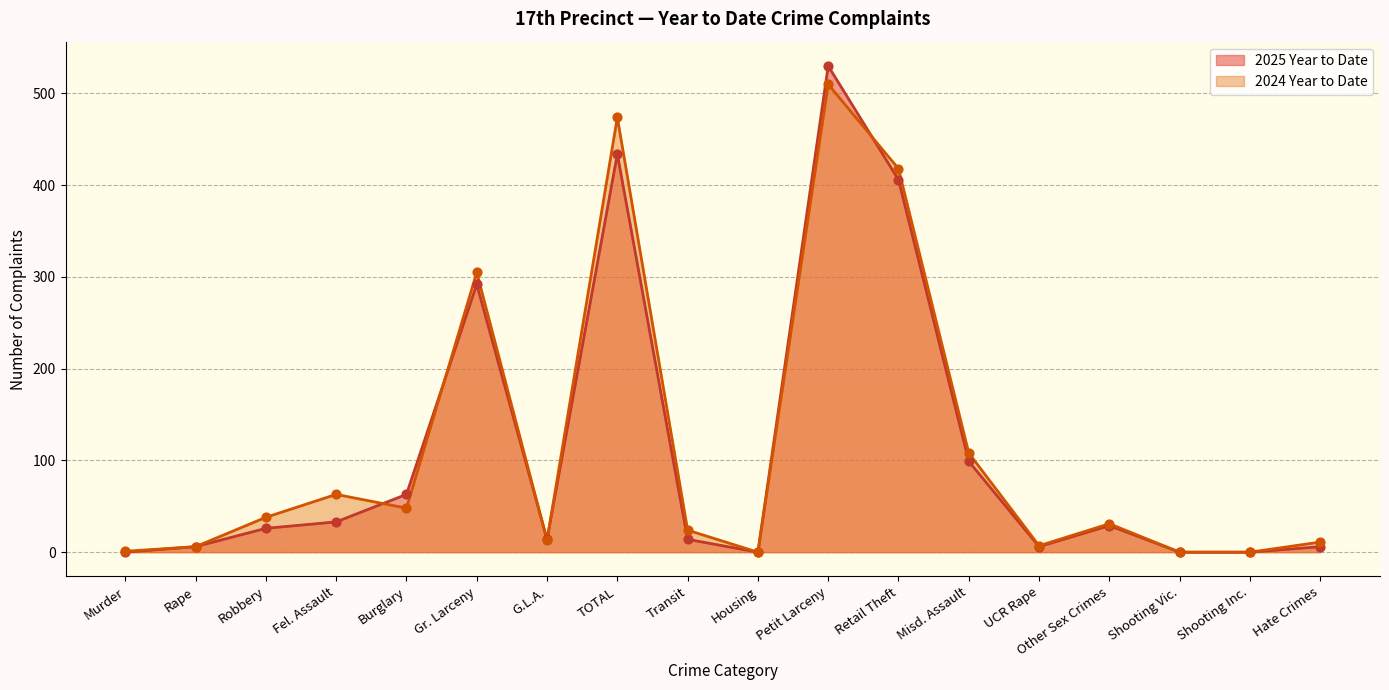

At how many categories does at least one series exceed 15?

10